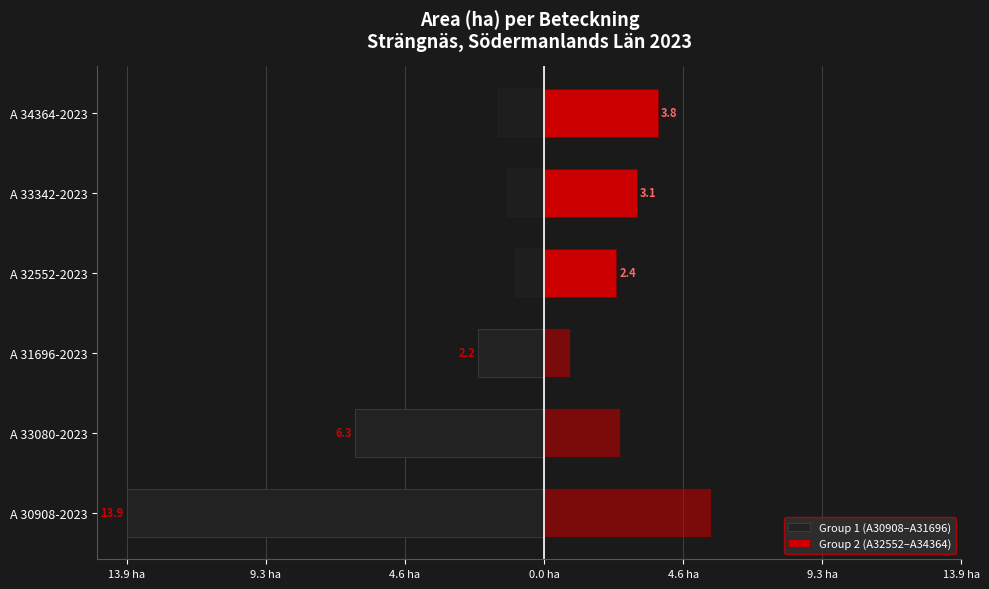

What are all the series names shown in the legend?

Group 1 (A30908–A31696), Group 2 (A32552–A34364)